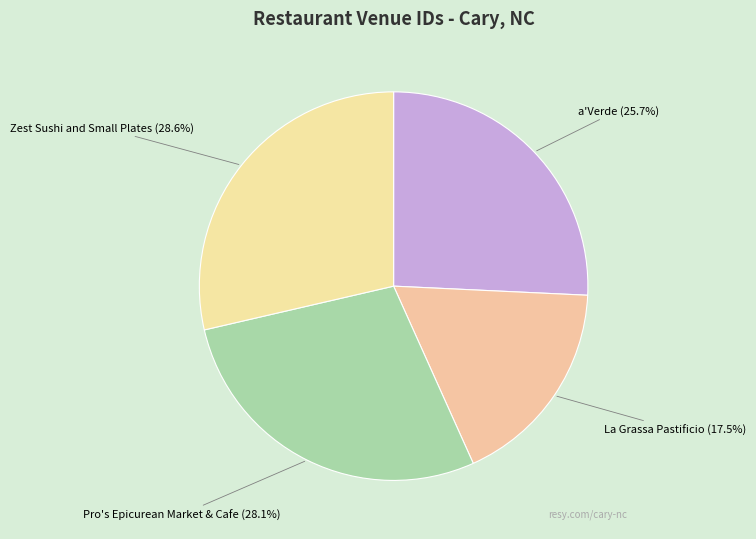

Rank the categories by value from highest to lowest.

Zest Sushi and Small Plates, Pro's Epicurean Market & Cafe, a'Verde, La Grassa Pastificio